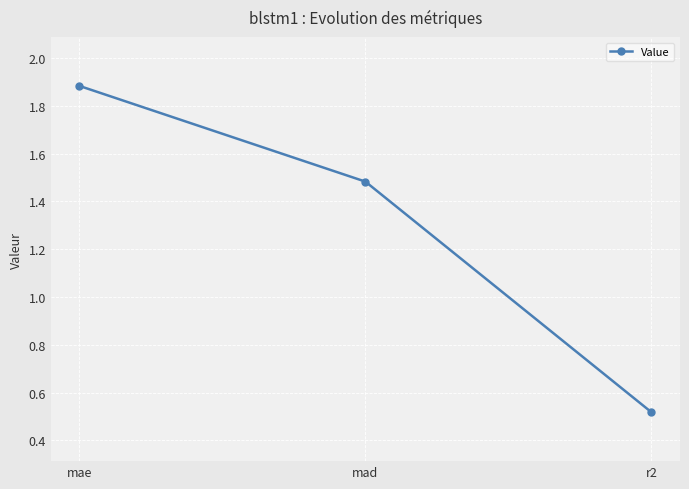

Between mad and mae, which is larger?

mae